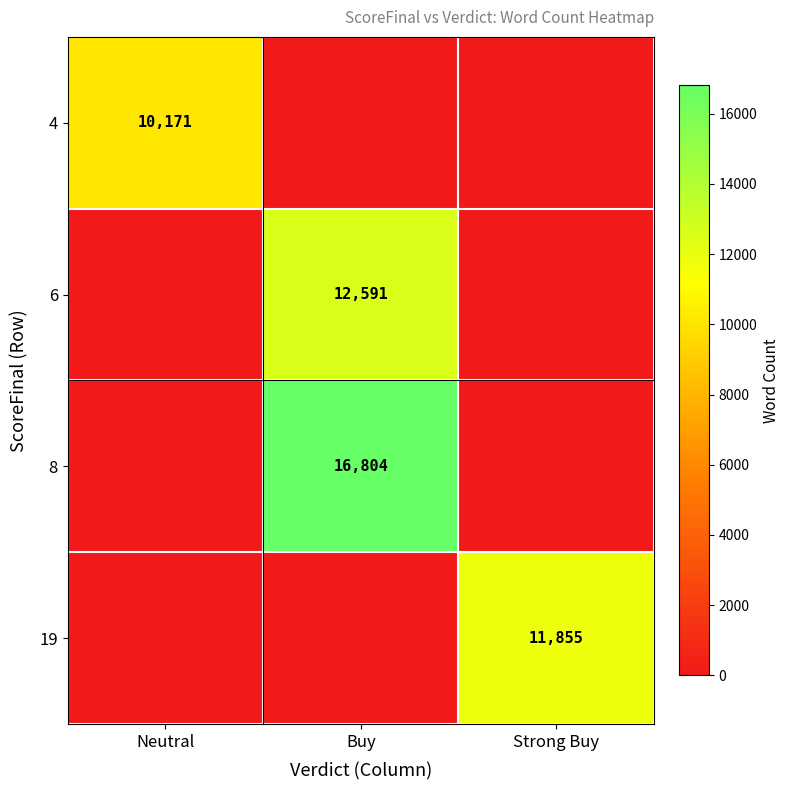

The 4 series shows 5108 at Neutral. True or false?

False